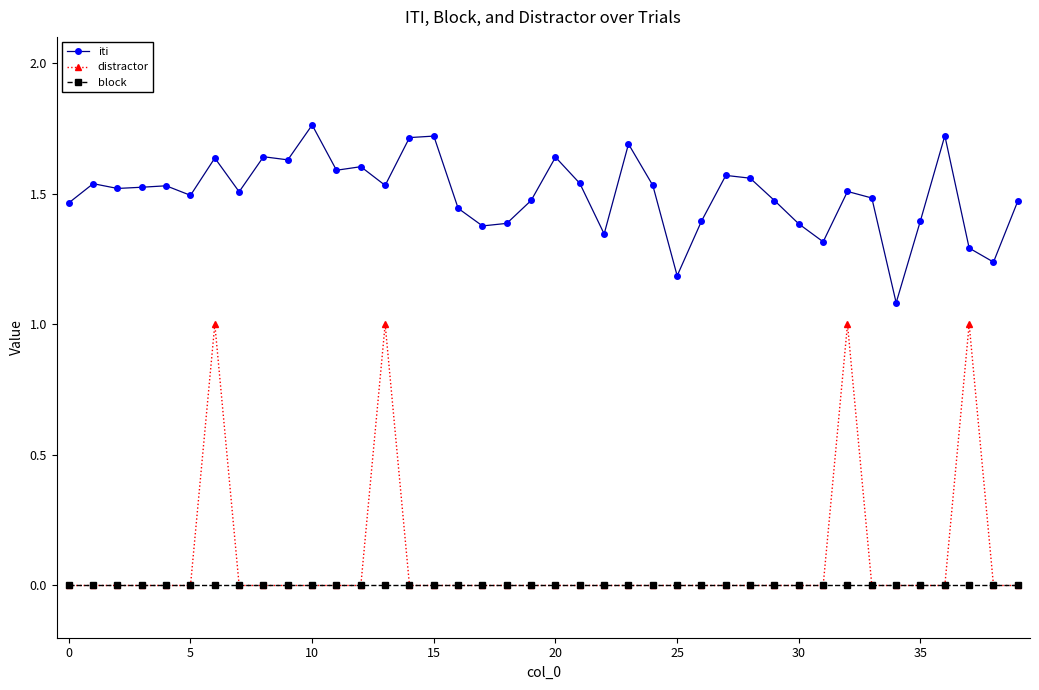

True or false: distractor has more than 0 points higher than both neighbors.

True